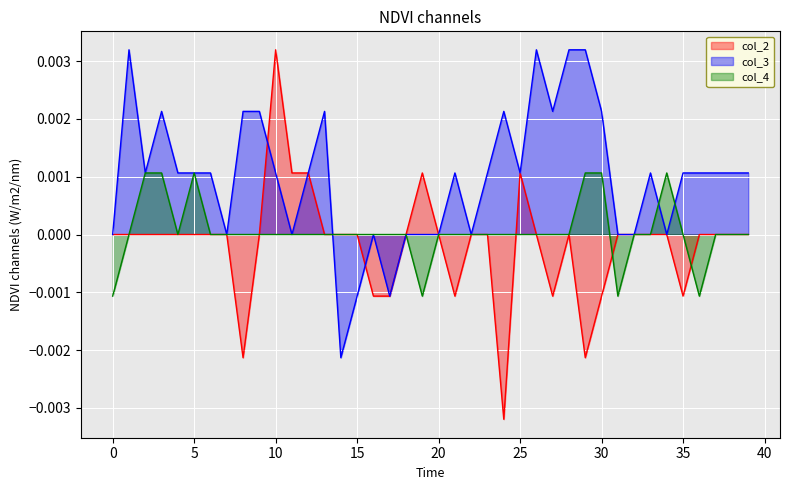

Does the chart display data point markers on the line(s)?

No